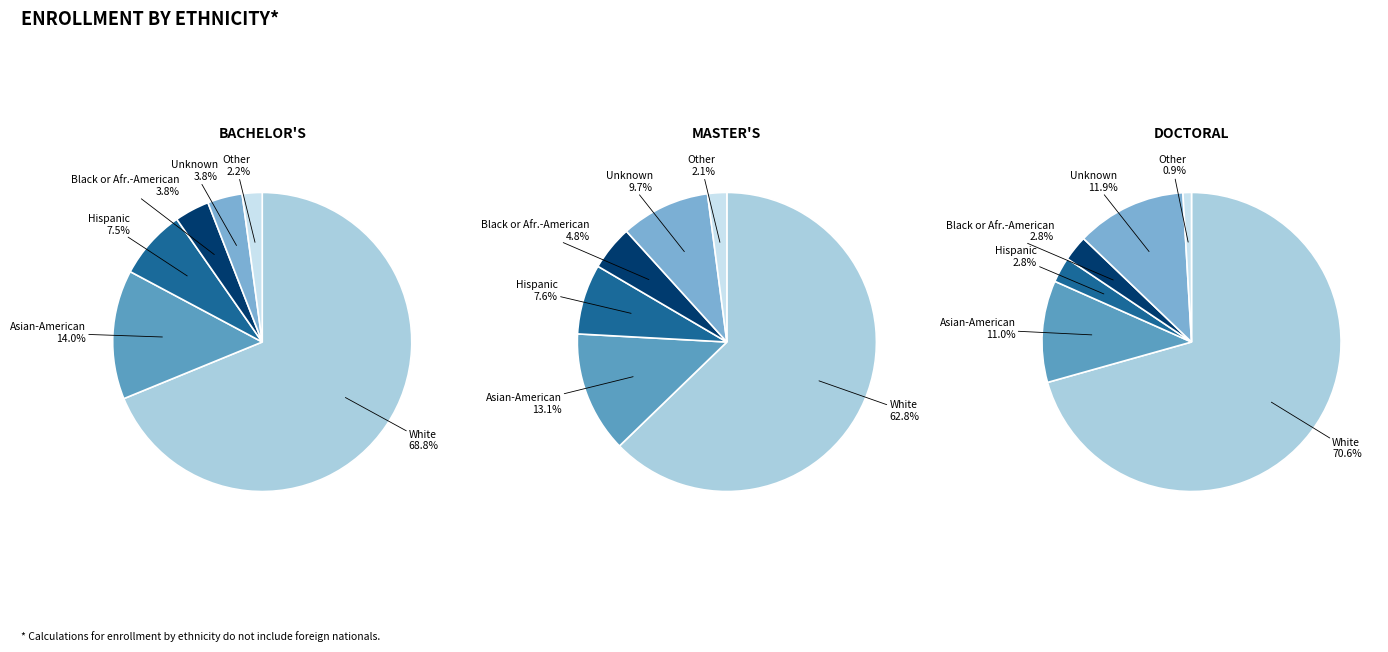

Count the number of slices in the pie.

6